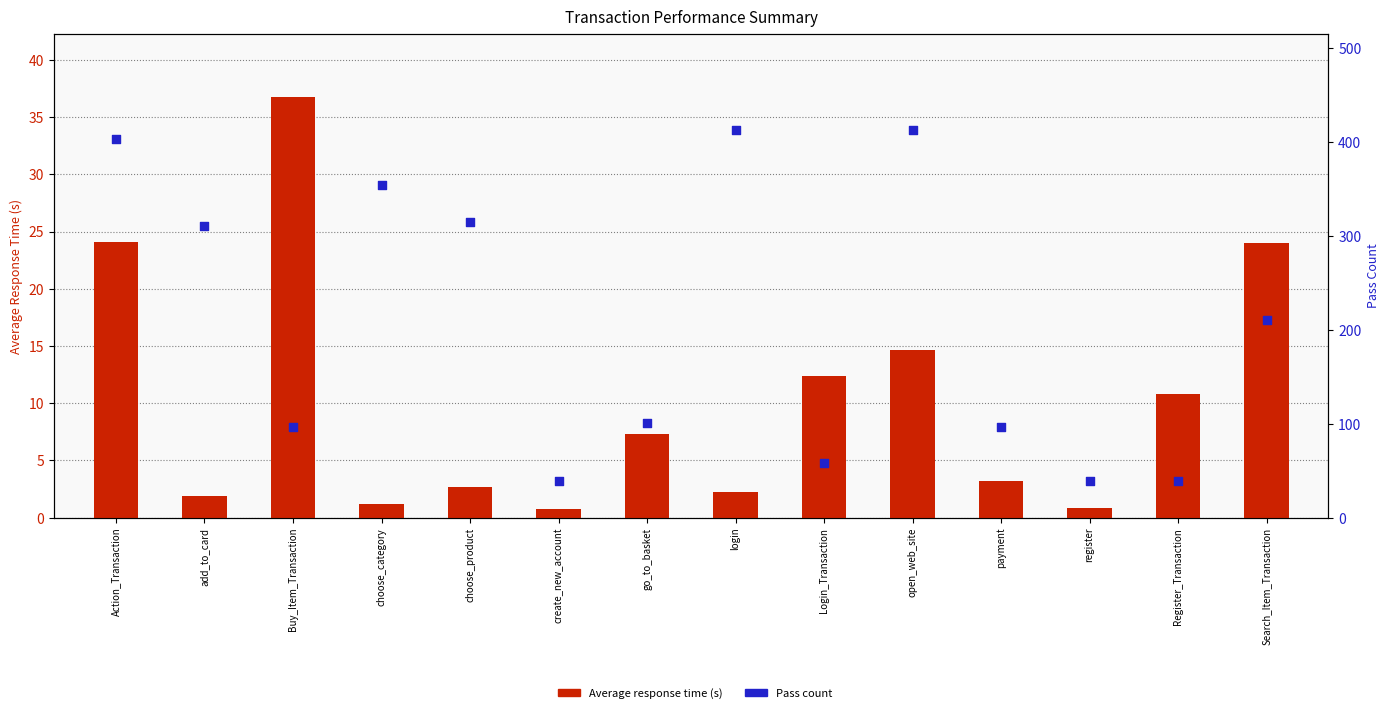

Which series has the largest total across all categories?

Pass count